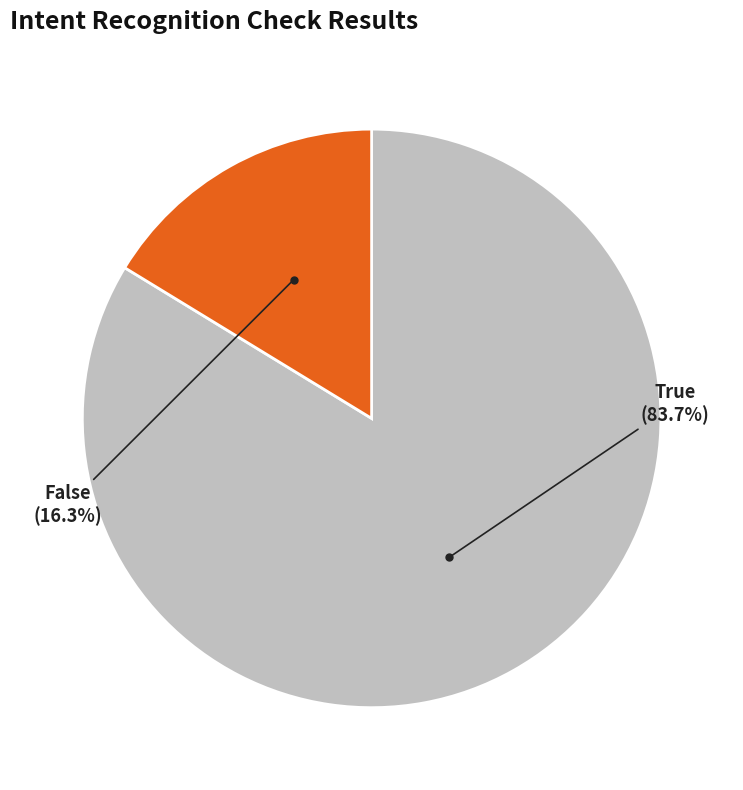

Does False account for over 50% of the chart?

No